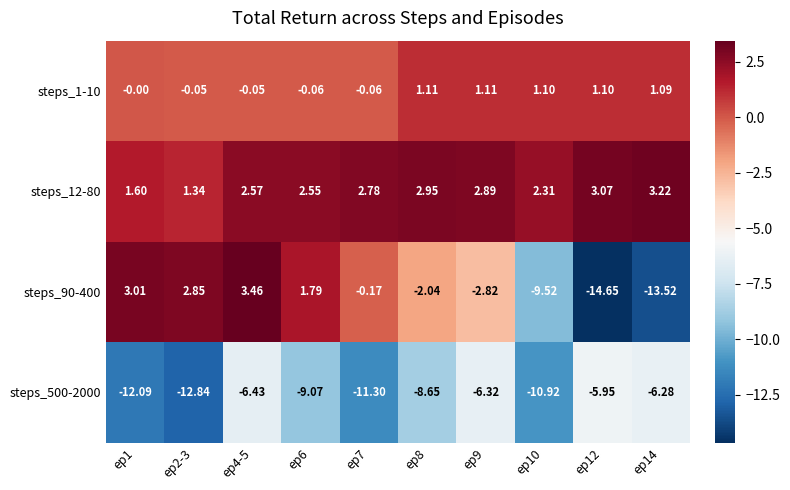

Rank the series at ep12 from highest to lowest value.

steps_12-80, steps_1-10, steps_500-2000, steps_90-400